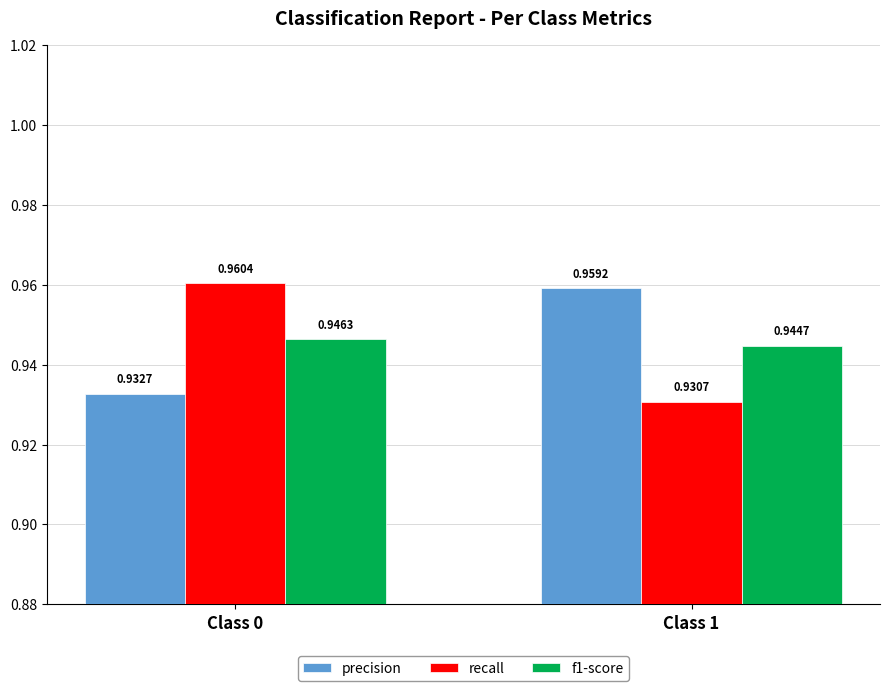

Between Class 0 and Class 1, which series saw the biggest shift?

recall